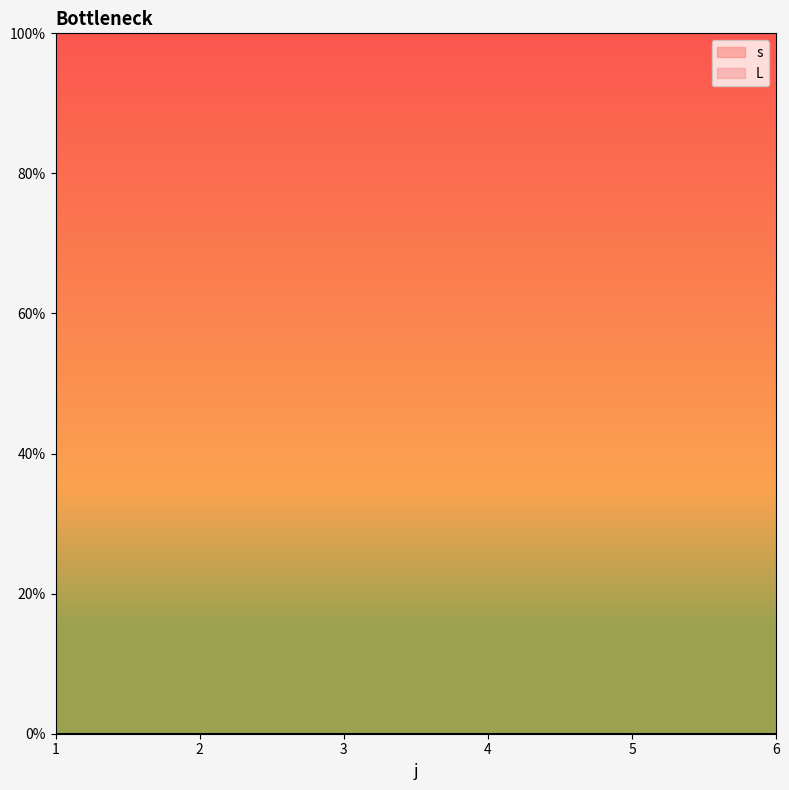

At which category is the sum across all series the highest?

1